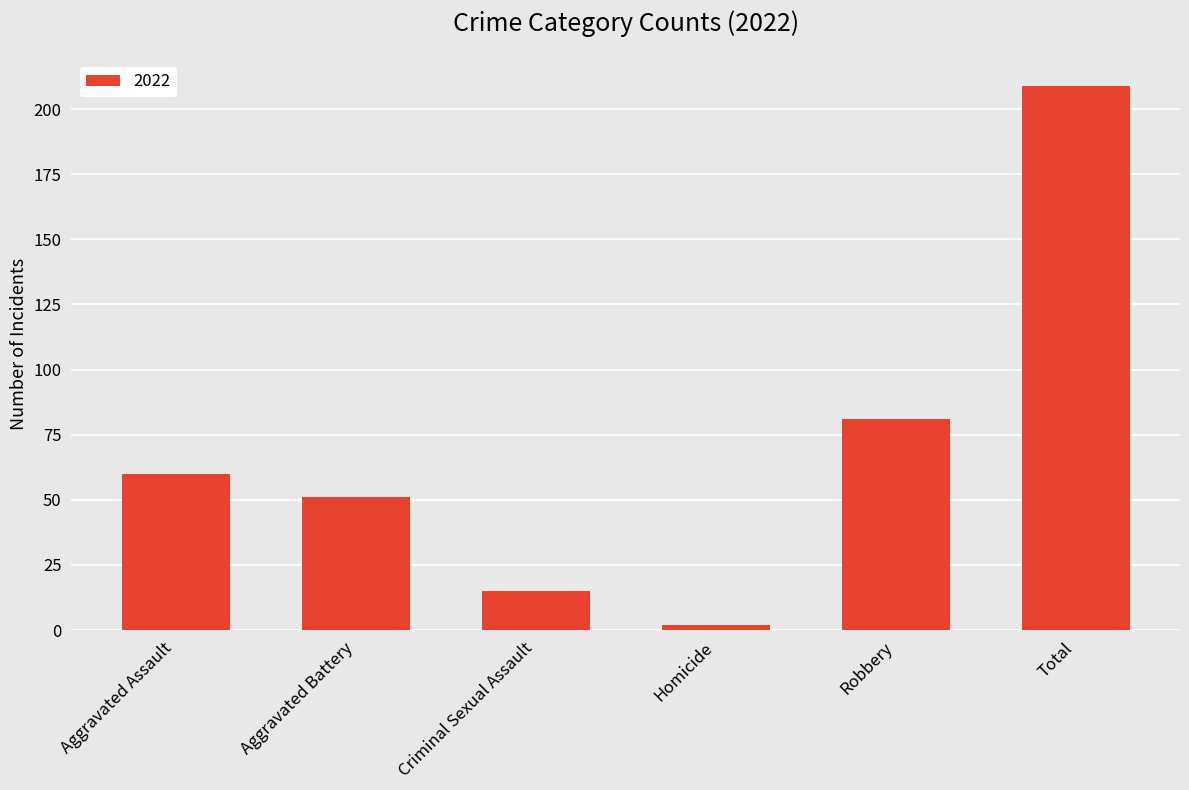

Does the chart contain any negative values?

No